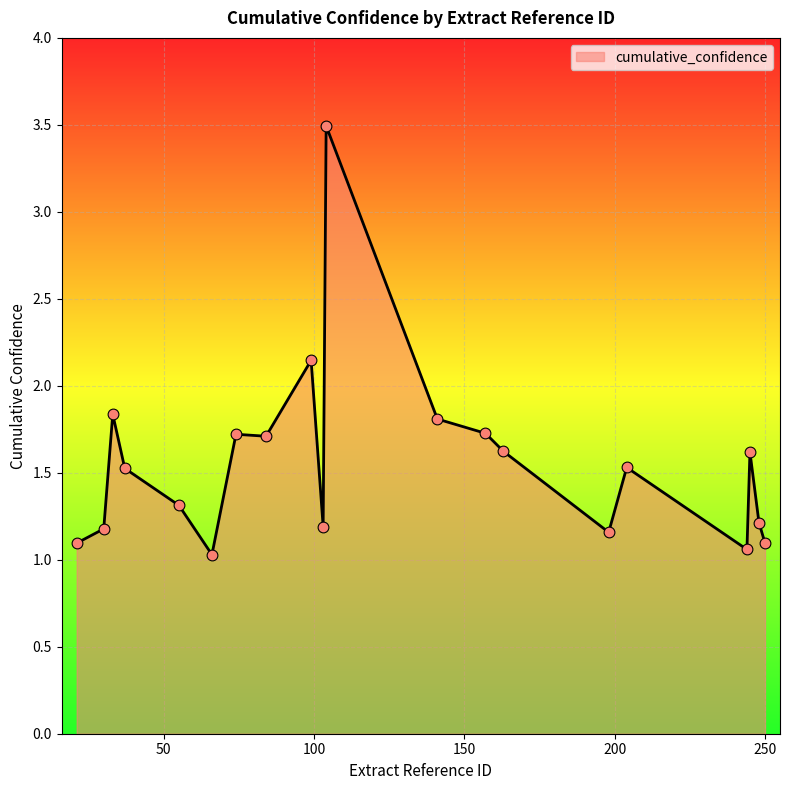

What is the smallest value displayed?

1.0